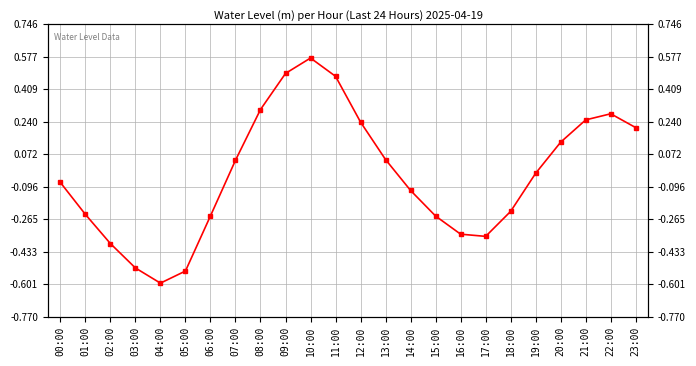

What value does the data have at 15:00?

-0.2